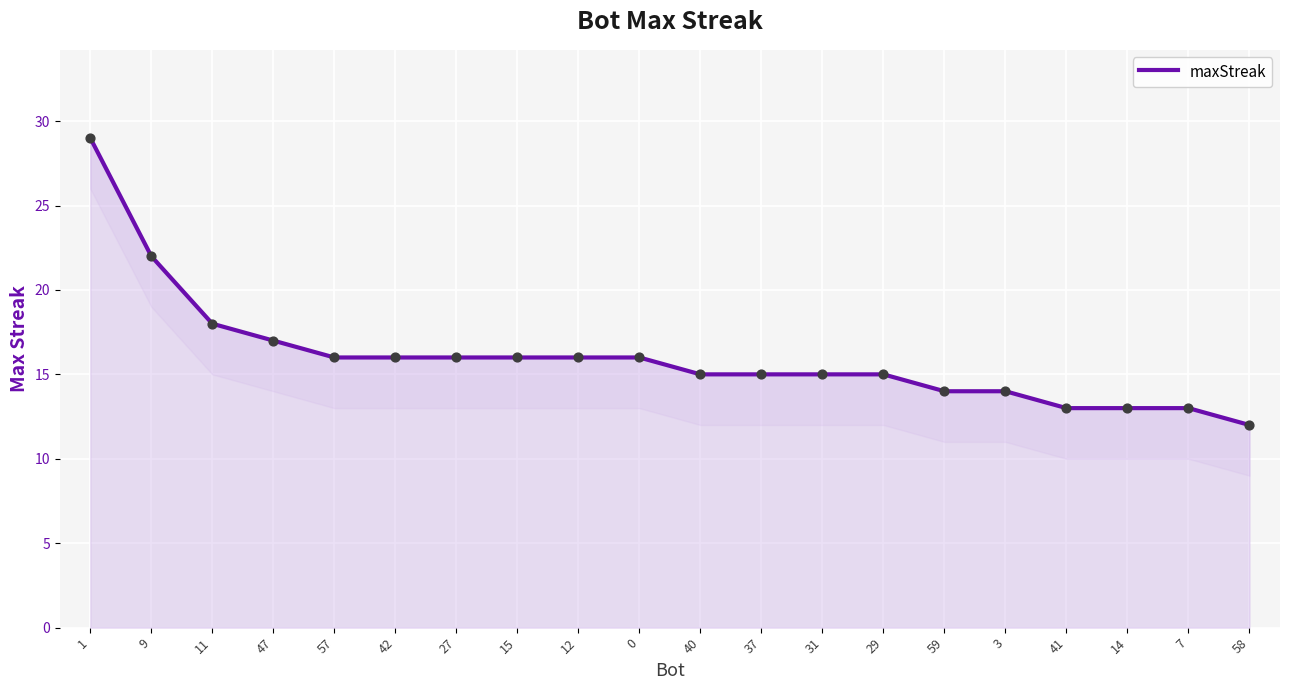

What is the ratio of the value at 12 to the value at 37?

1.1